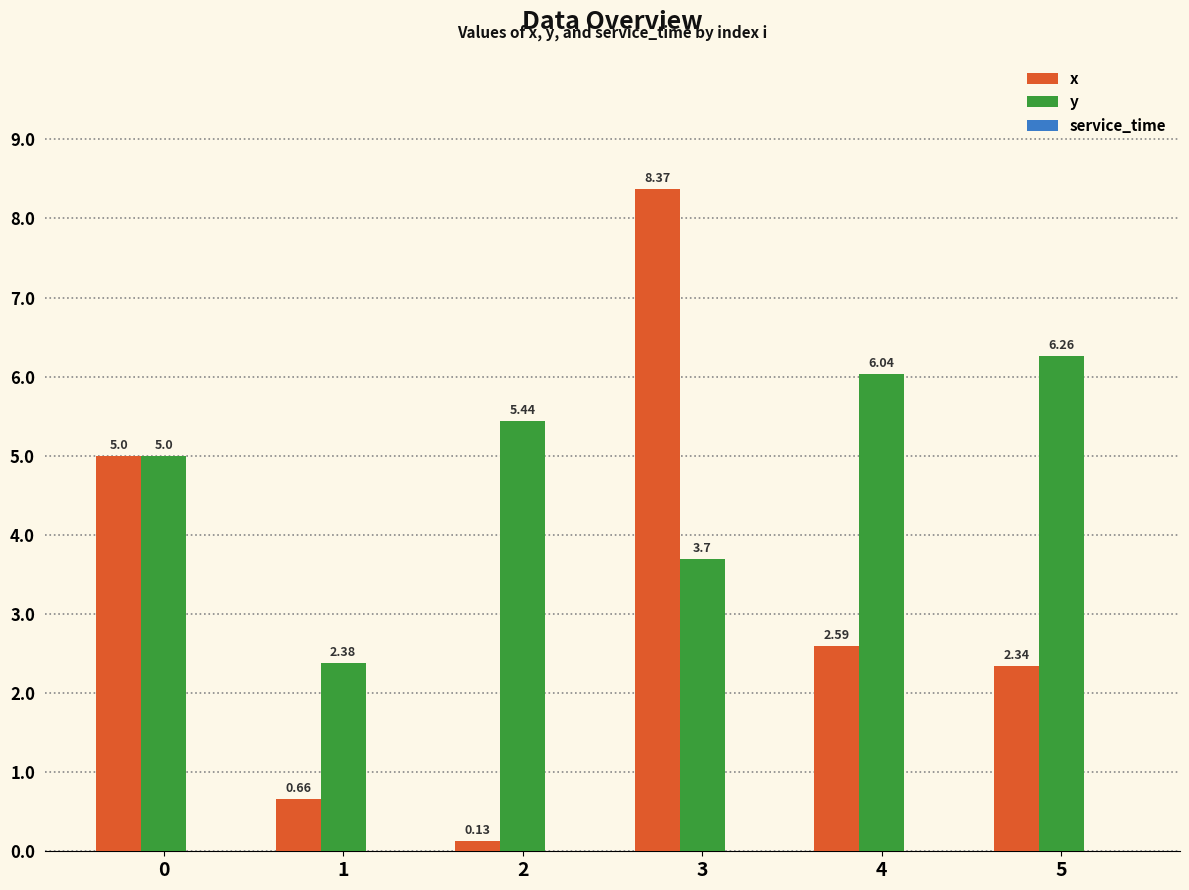

Is it true that x equals 2.6 at 4?

True